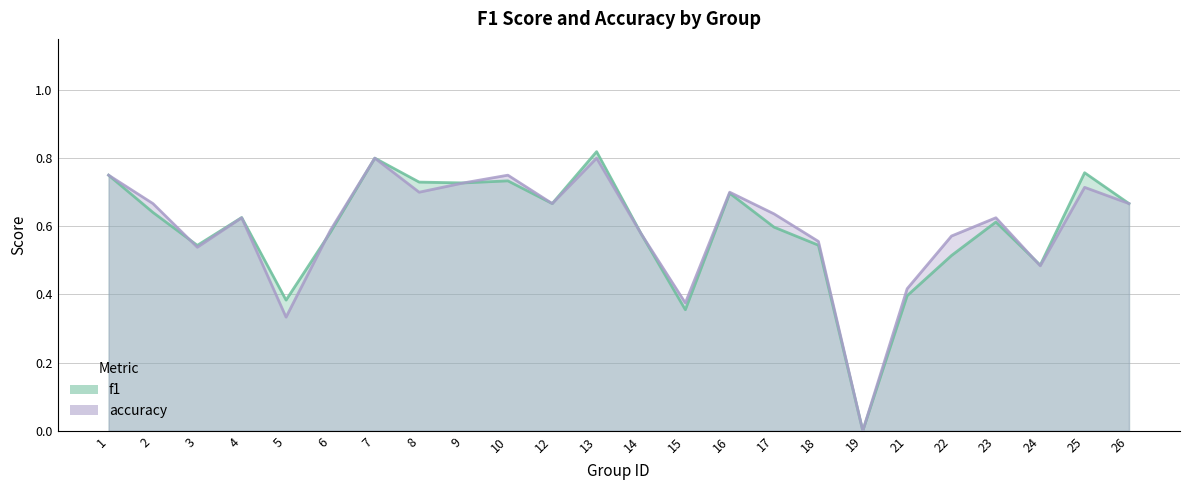

Read the accuracy value at 13.

0.8